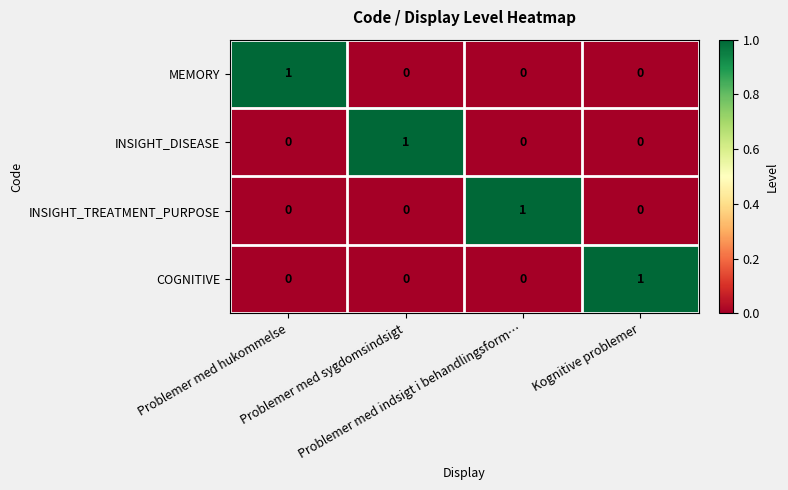

Count the MEMORY values in the range 0 to 1.

4